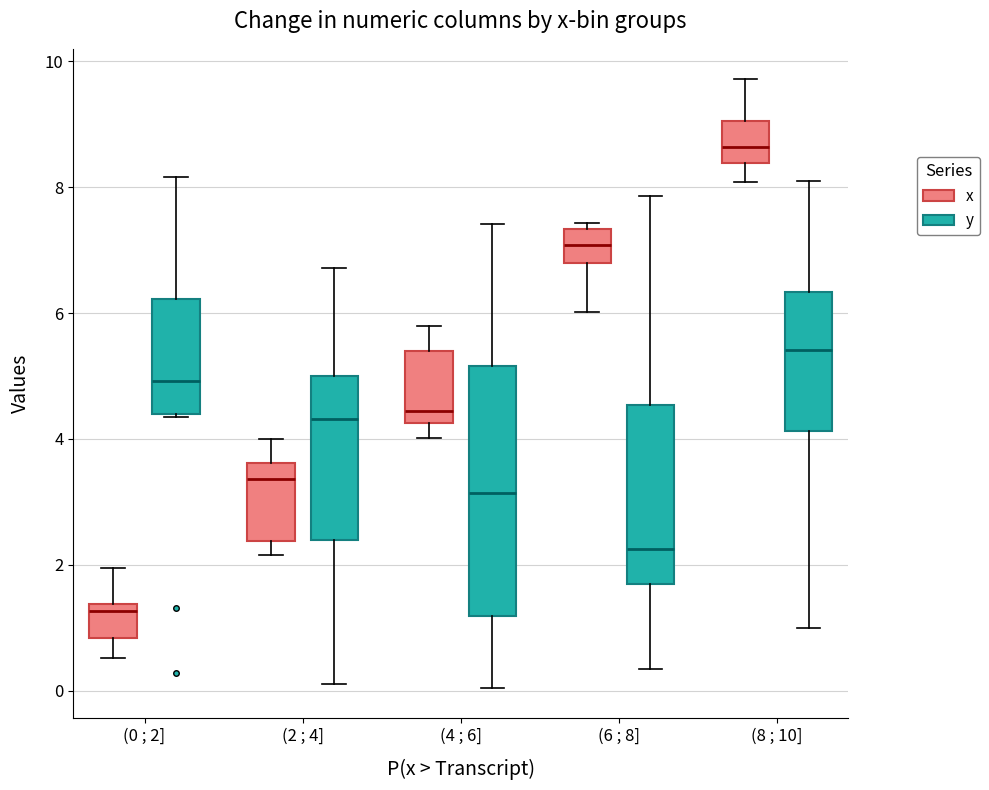

Where does the upper whisker of the box for (2 ; 4] (y) end on the y-axis? The values are not printed on the chart, so give them approximately, as read against the axis.

6.8